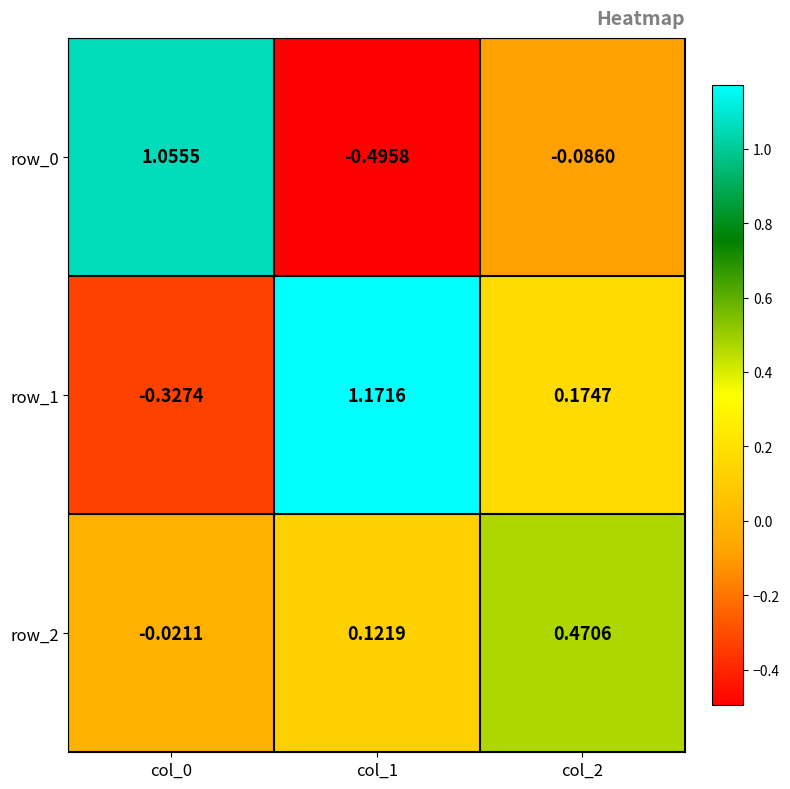

Is the value of row_0 at col_0 greater than the value of row_1 at col_1?

No